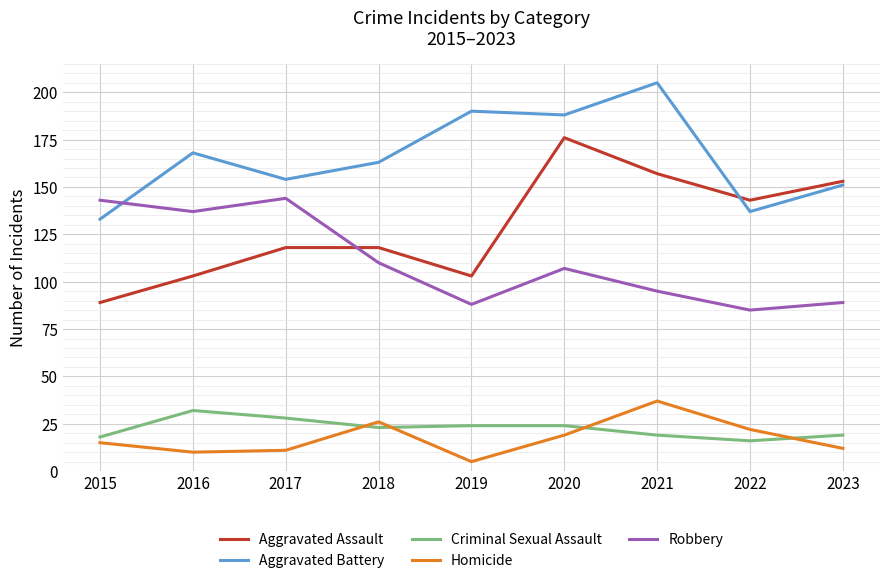

Is the value of Robbery at 2019 greater than the value of Aggravated Battery at 2016?

No